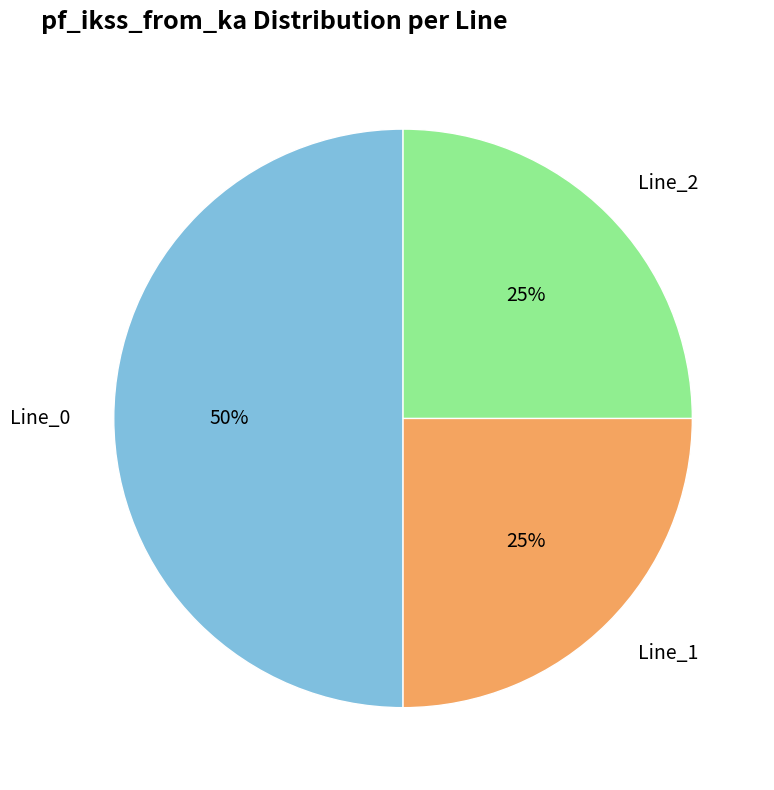

What is the largest slice in the pie chart?

Line_0